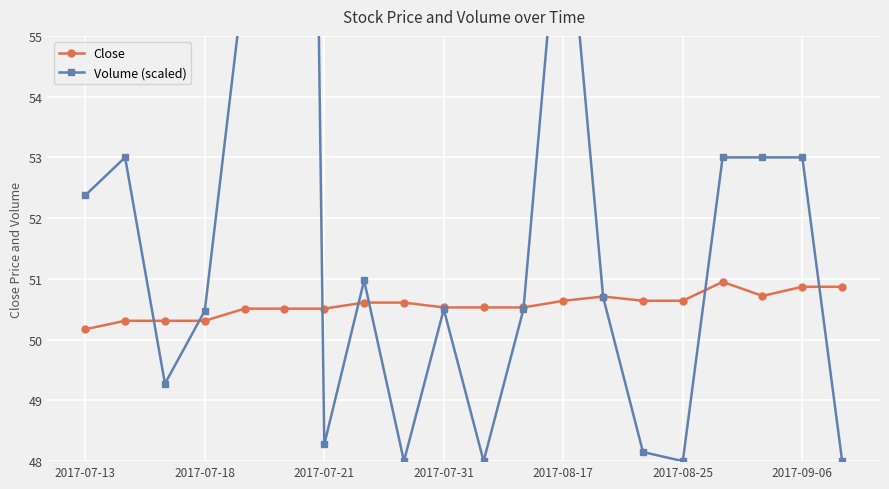

Rank the series by their maximum value, from lowest to highest.

Close, Volume (scaled)